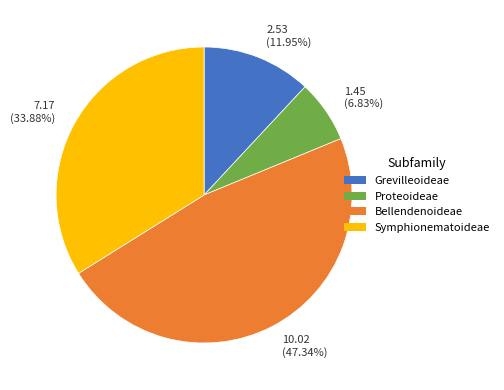

Count the number of slices in the pie.

4